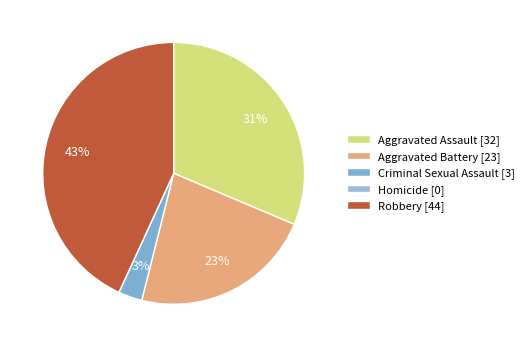

Which category has the smallest portion of the pie?

Homicide